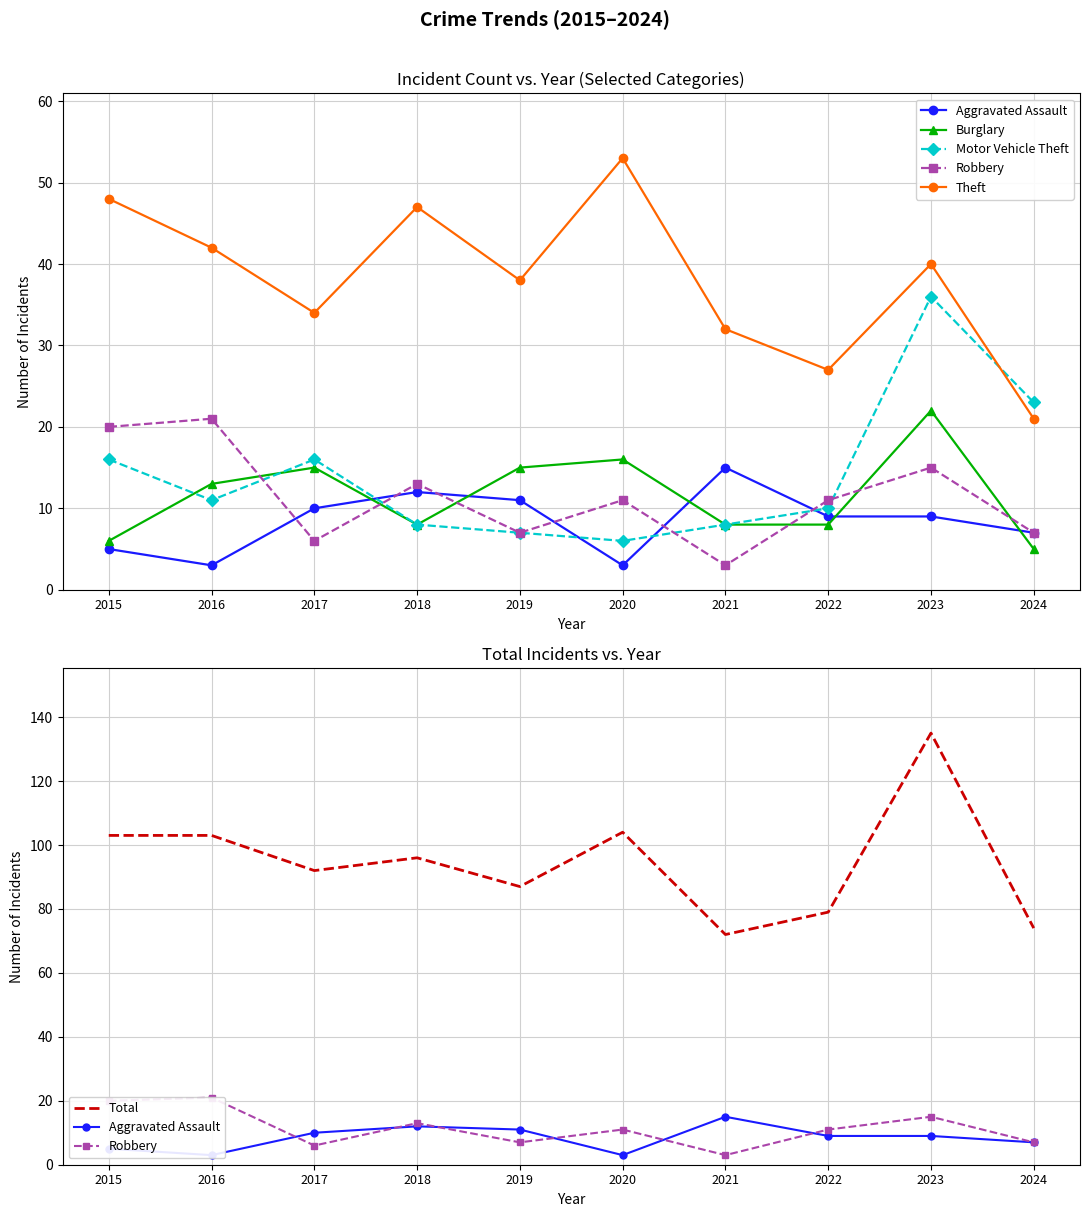

What value does the Aggravated Assault series have at 2015?

5